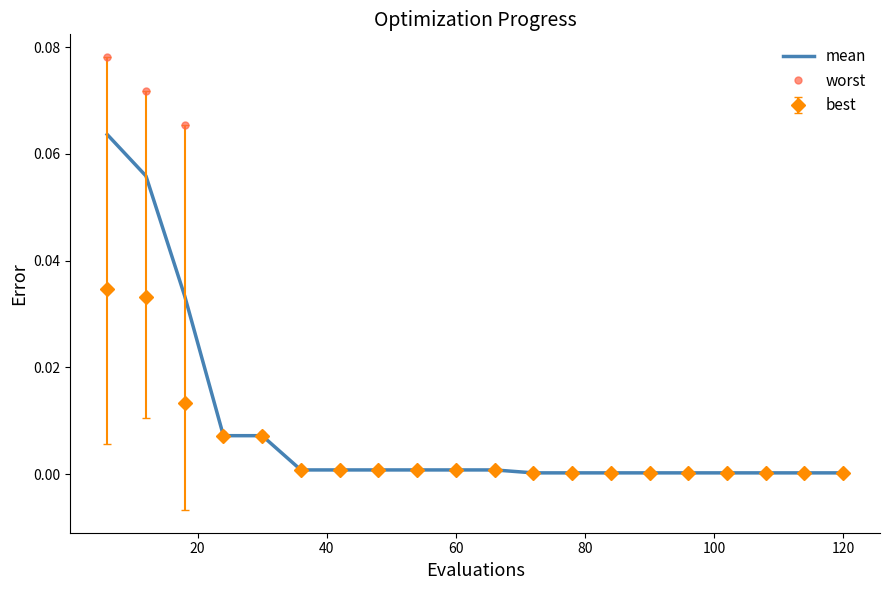

Which series has the widest spread of values?

worst